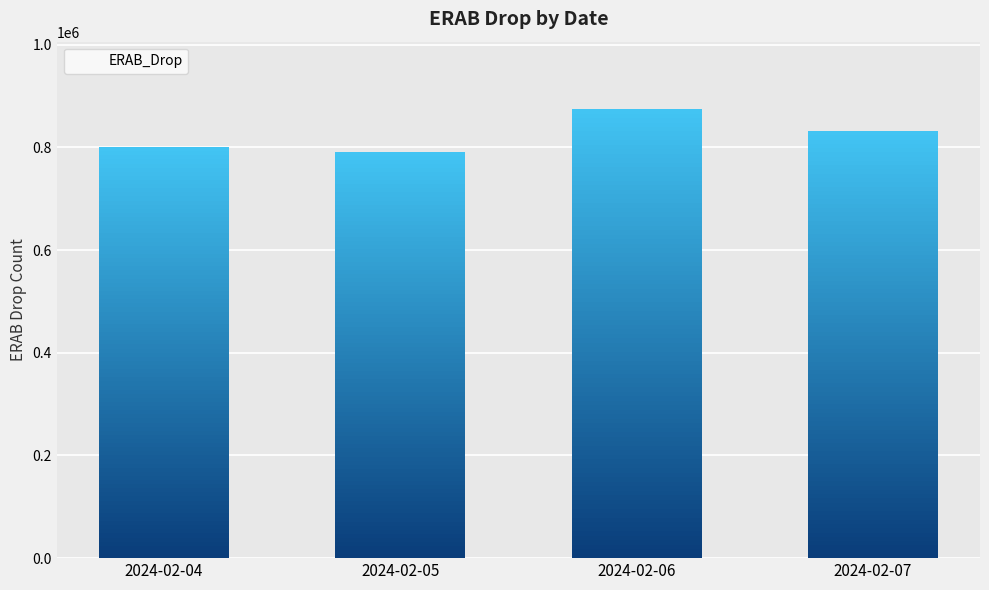

Reading left to right, extract all data points from this chart.

800623	791488	874801	832006